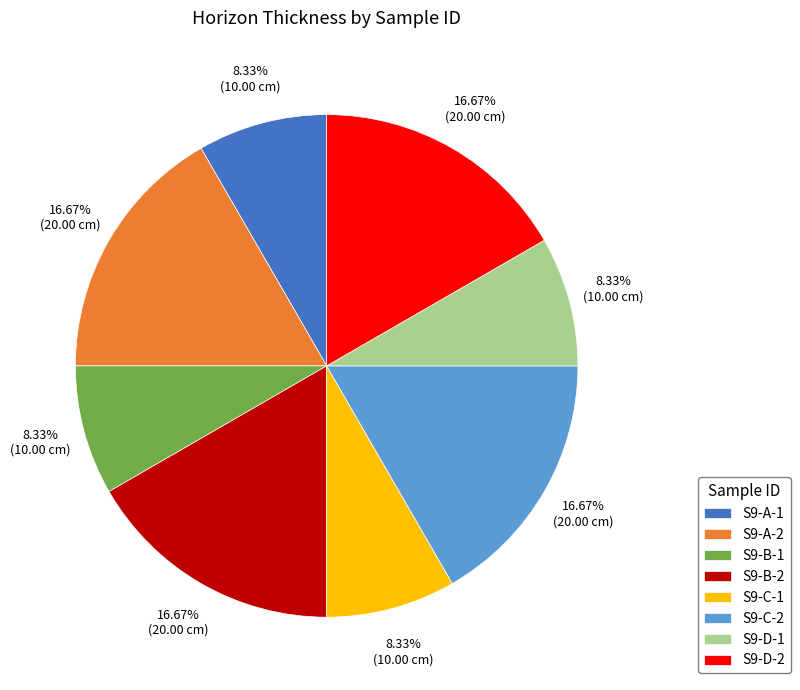

True or false: S9-A-1 accounts for 8% of the total.

True